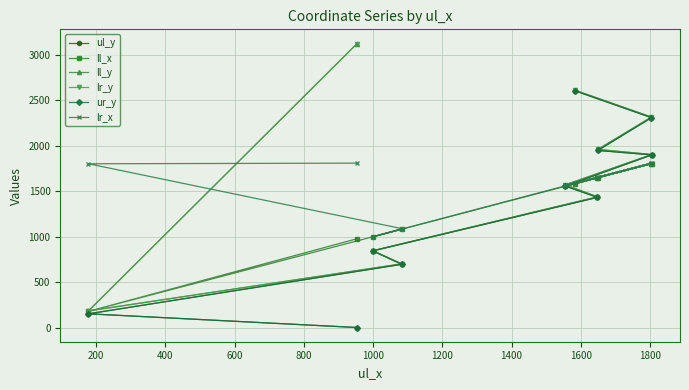

Which category has the lowest value in the lr_y series?

200